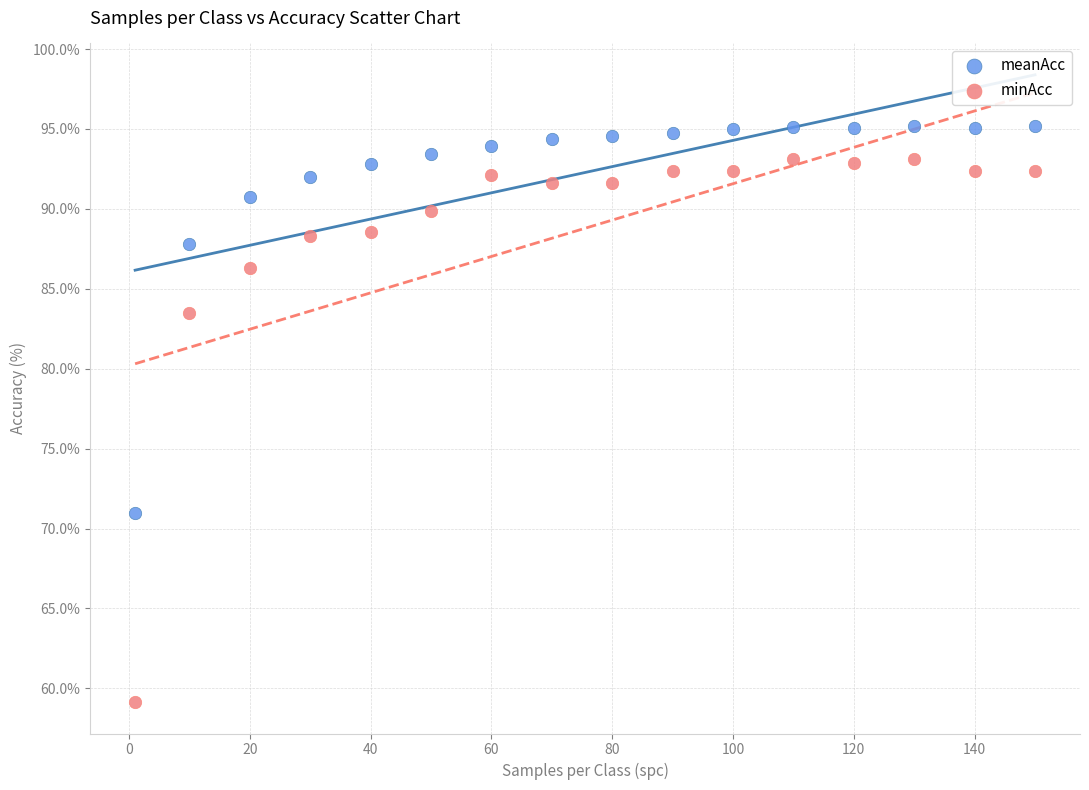

In the minAcc series, what Y value is closest to 76?

83.5